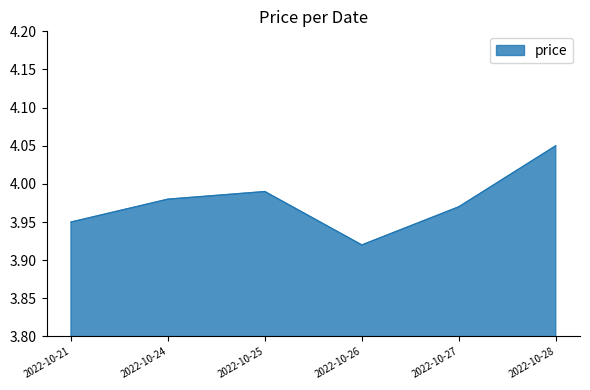

The value at 2022-10-24 is 6.2. True or false?

False